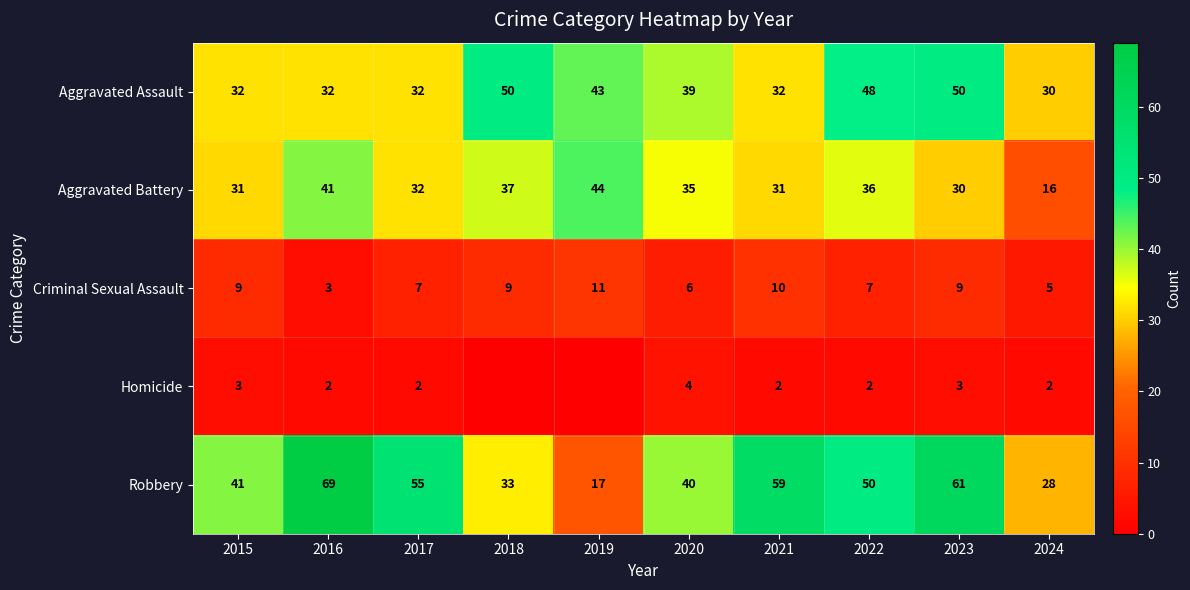

Between 2016 and 2022, which series saw the biggest shift?

Robbery